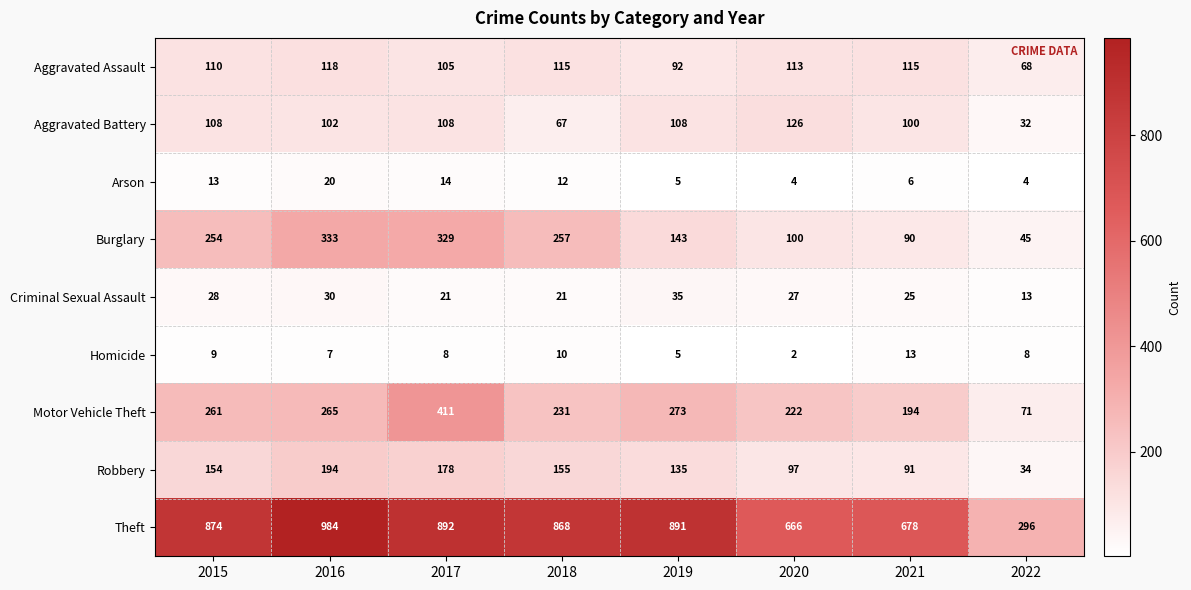

How many categories are shown in the chart?

8